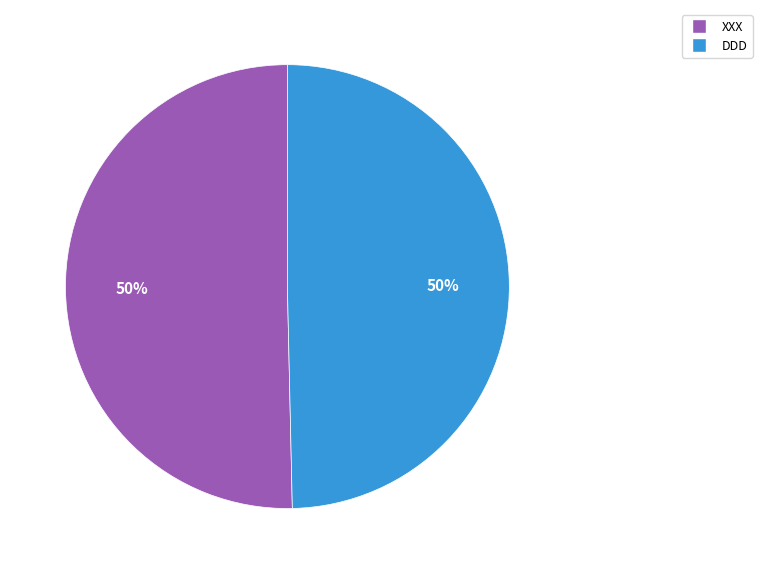

Approximately how many times larger is the value at DDD compared to XXX?

1.0